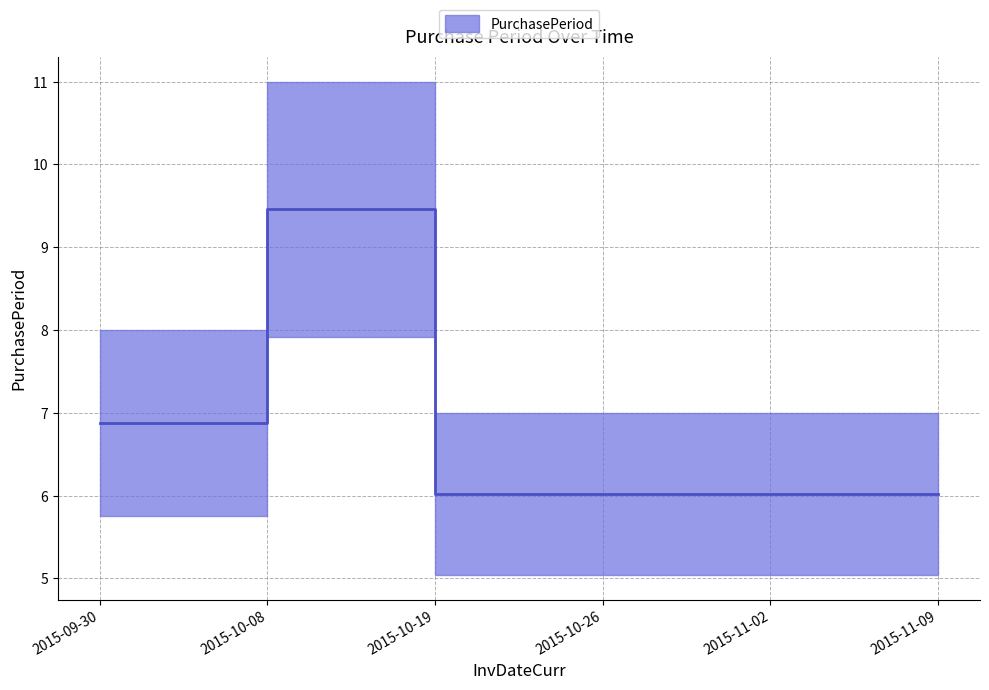

At which category does the chart reach its peak across all series?

2015-10-19